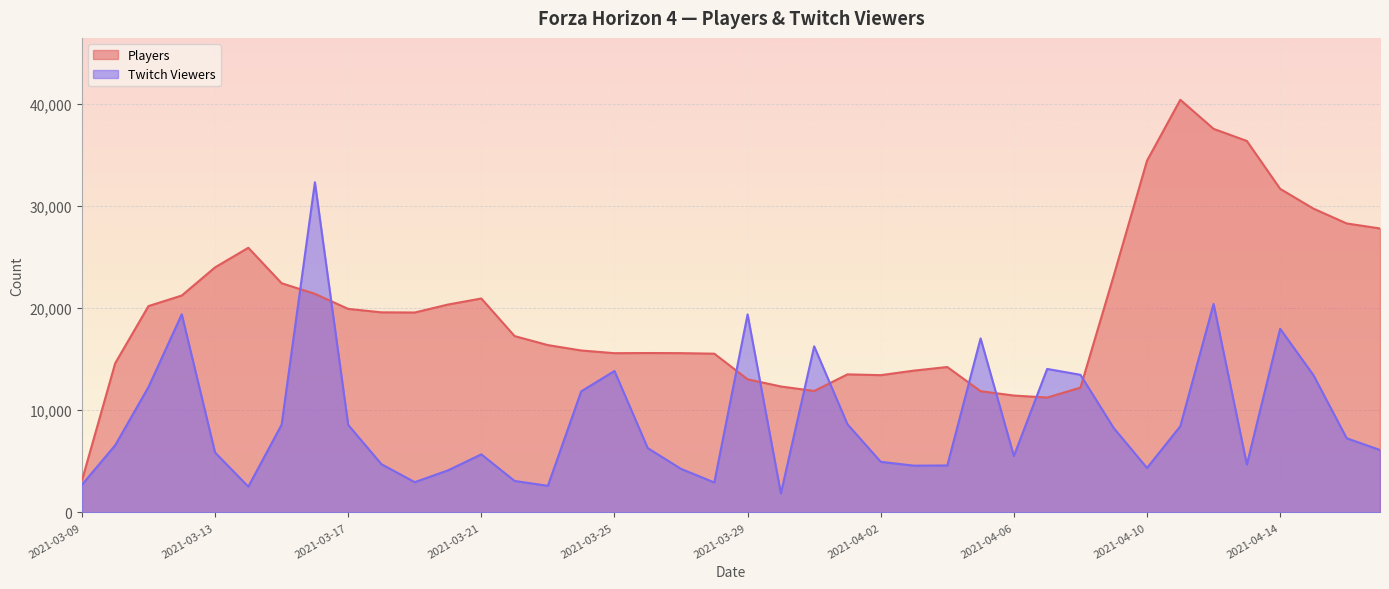

Rank the series by their average value, from highest to lowest.

Players, Twitch Viewers